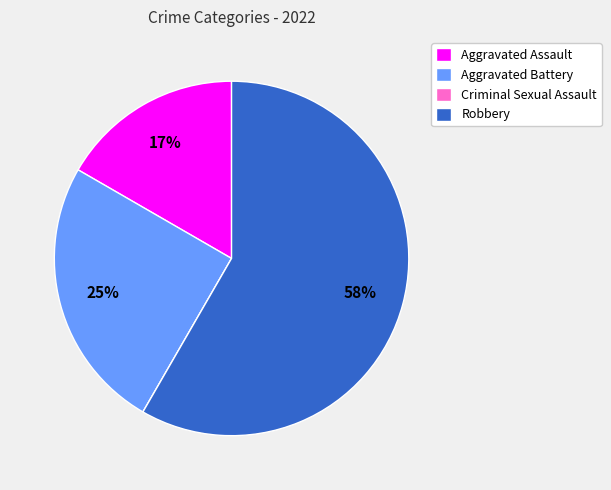

Which has a higher value, Aggravated Assault or Robbery?

Robbery